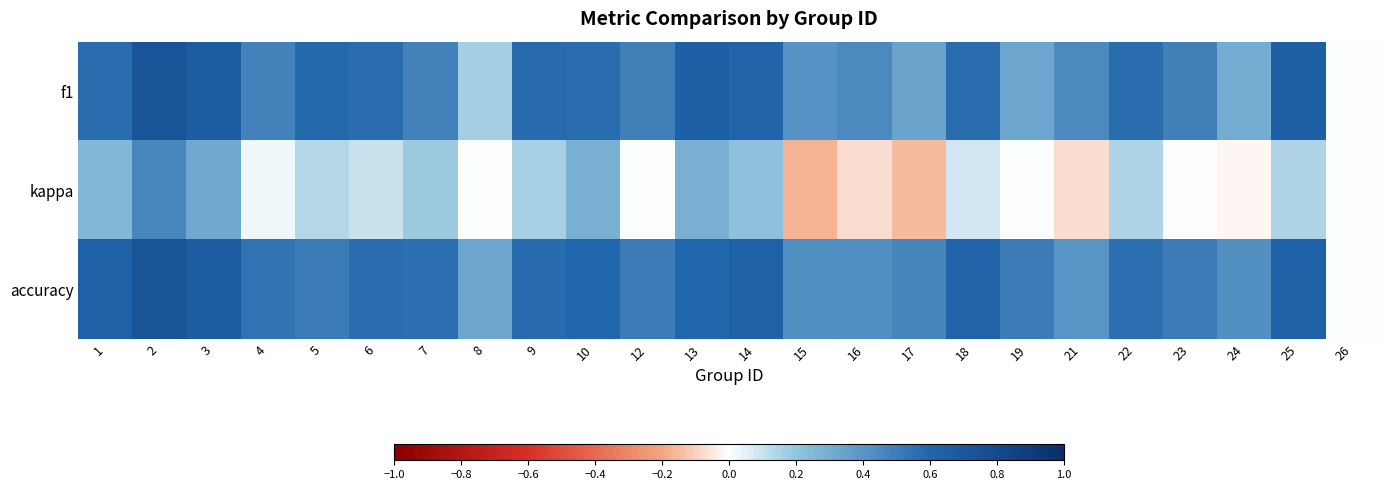

Reading left to right, list all the values displayed in this chart.

f1: 1=0.6	2=0.7	3=0.7	4=0.5	5=0.6	6=0.6	7=0.5	8=0.2	9=0.6	10=0.6	12=0.5	13=0.6	14=0.6	15=0.4	16=0.5	17=0.3	18=0.6	19=0.3	21=0.5	22=0.6	23=0.5	24=0.3	25=0.6	26=0.0
kappa: 1=0.2	2=0.5	3=0.3	4=0.0	5=0.1	6=0.1	7=0.2	8=0.0	9=0.2	10=0.3	12=0.0	13=0.3	14=0.2	15=-0.2	16=-0.1	17=-0.2	18=0.1	19=0.0	21=-0.1	22=0.1	23=0.0	24=-0.0	25=0.1	26=0.0
accuracy: 1=0.6	2=0.7	3=0.7	4=0.5	5=0.5	6=0.6	7=0.6	8=0.3	9=0.6	10=0.6	12=0.5	13=0.6	14=0.6	15=0.4	16=0.4	17=0.5	18=0.6	19=0.5	21=0.4	22=0.6	23=0.5	24=0.4	25=0.6	26=0.0